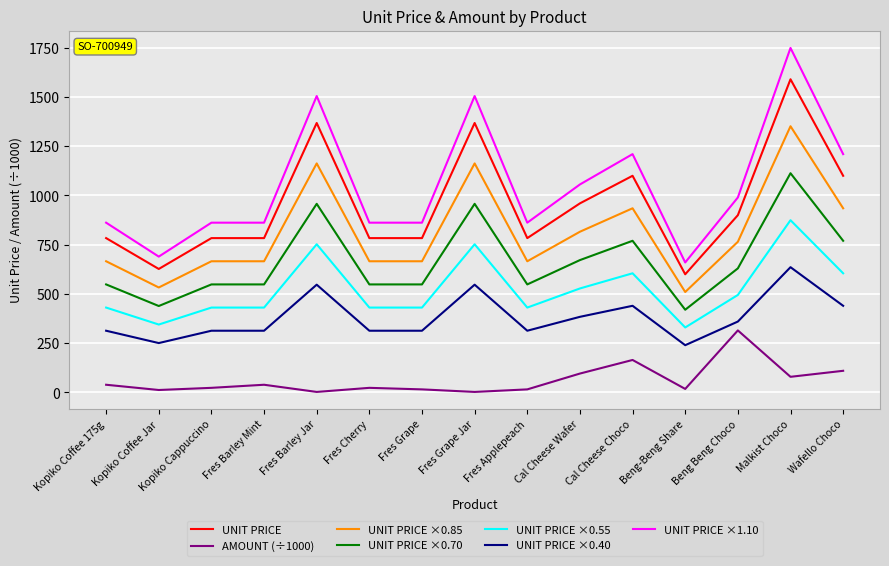

Rank the series by their maximum value, from lowest to highest.

AMOUNT (÷1000), UNIT PRICE ×0.40, UNIT PRICE ×0.55, UNIT PRICE ×0.70, UNIT PRICE ×0.85, UNIT PRICE, UNIT PRICE ×1.10